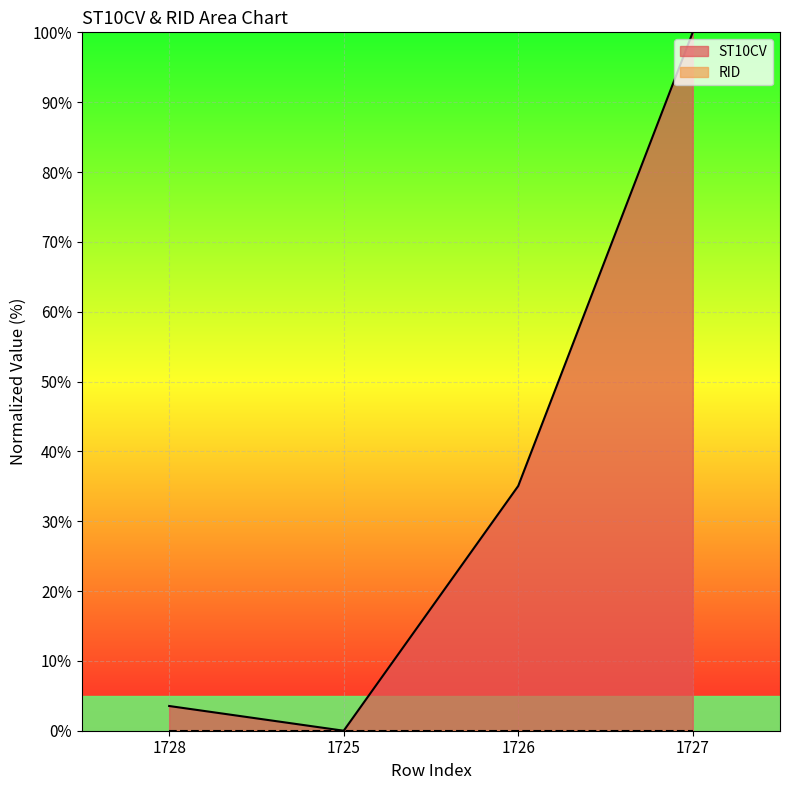

The chart shows a value of 5.7 at 1728. True or false?

False